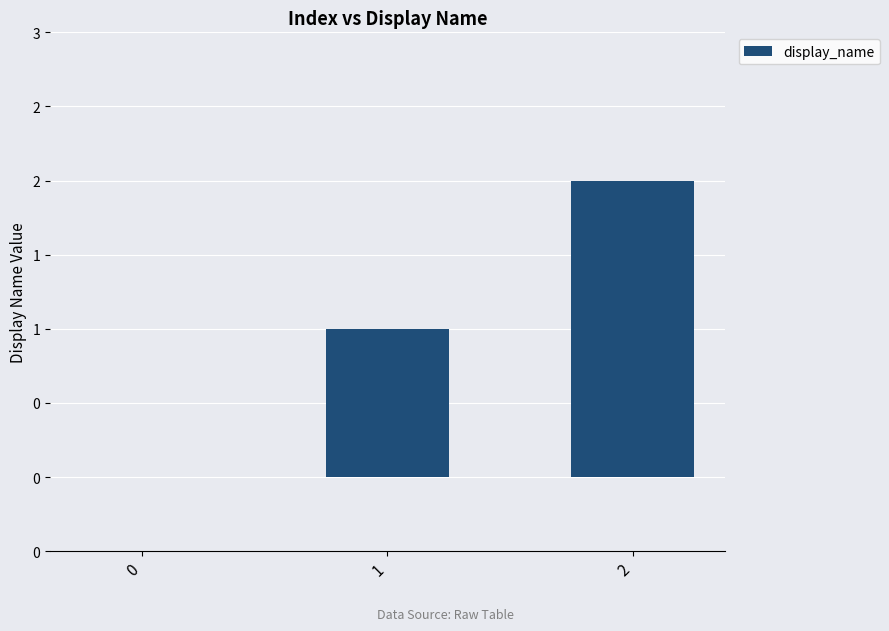

True or false: the data shows 1 at 2.

False